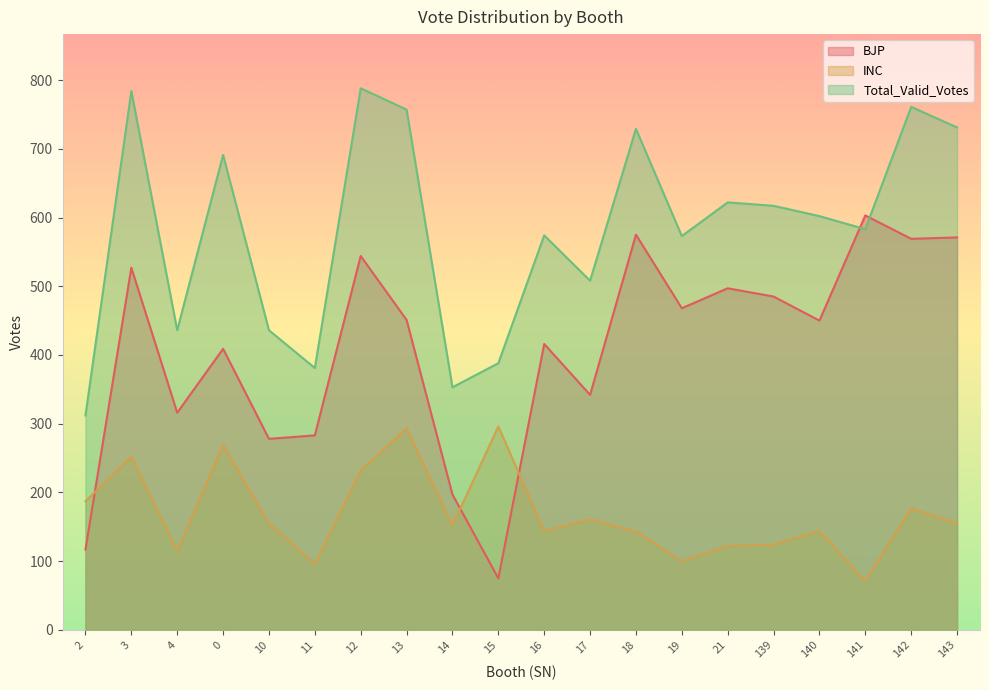

Which series has the largest range (max minus min)?

BJP